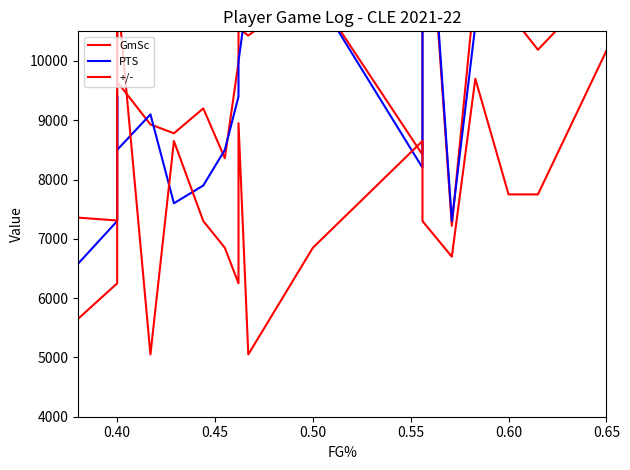

List the series in order of their peak value, highest first.

PTS, GmSc, +/-